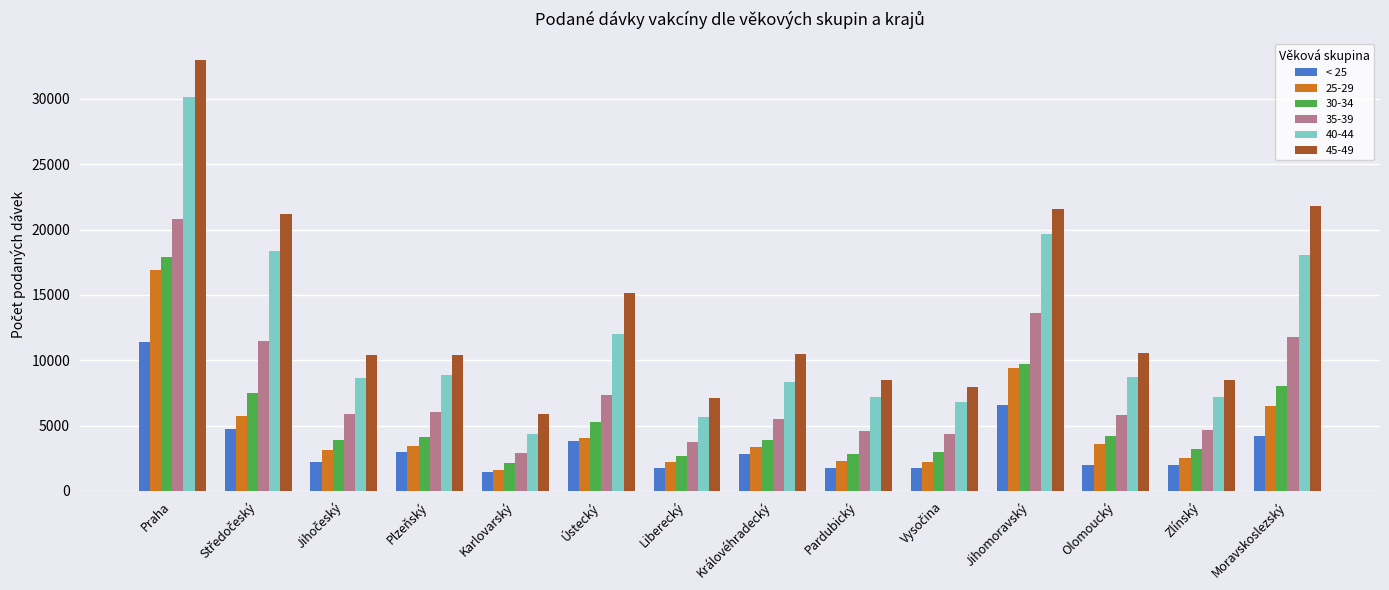

What is the average value of the 45-49 series?

13746